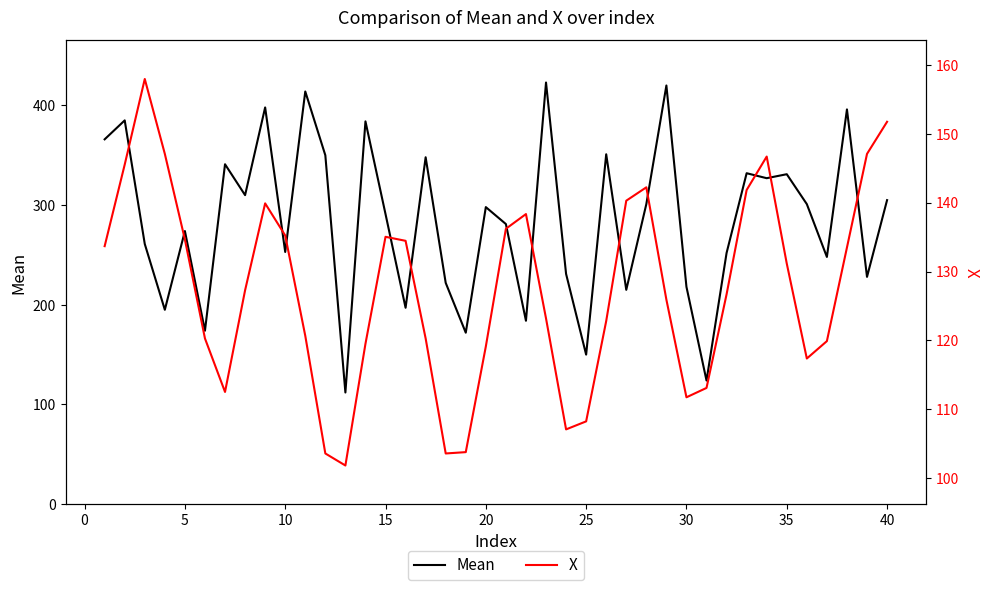

How many values in the X series exceed 127?

20